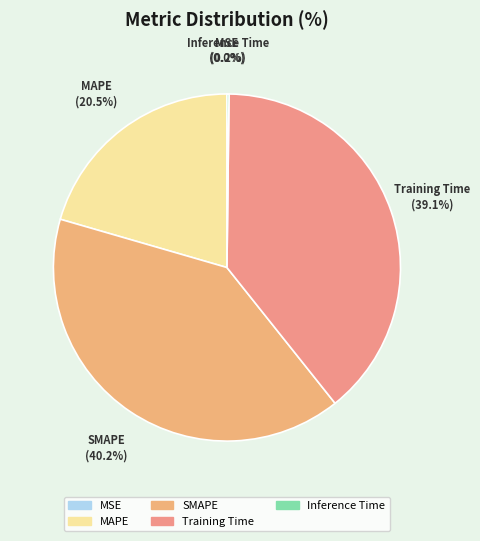

What percentage do SMAPE and MAPE together represent?

60.7%